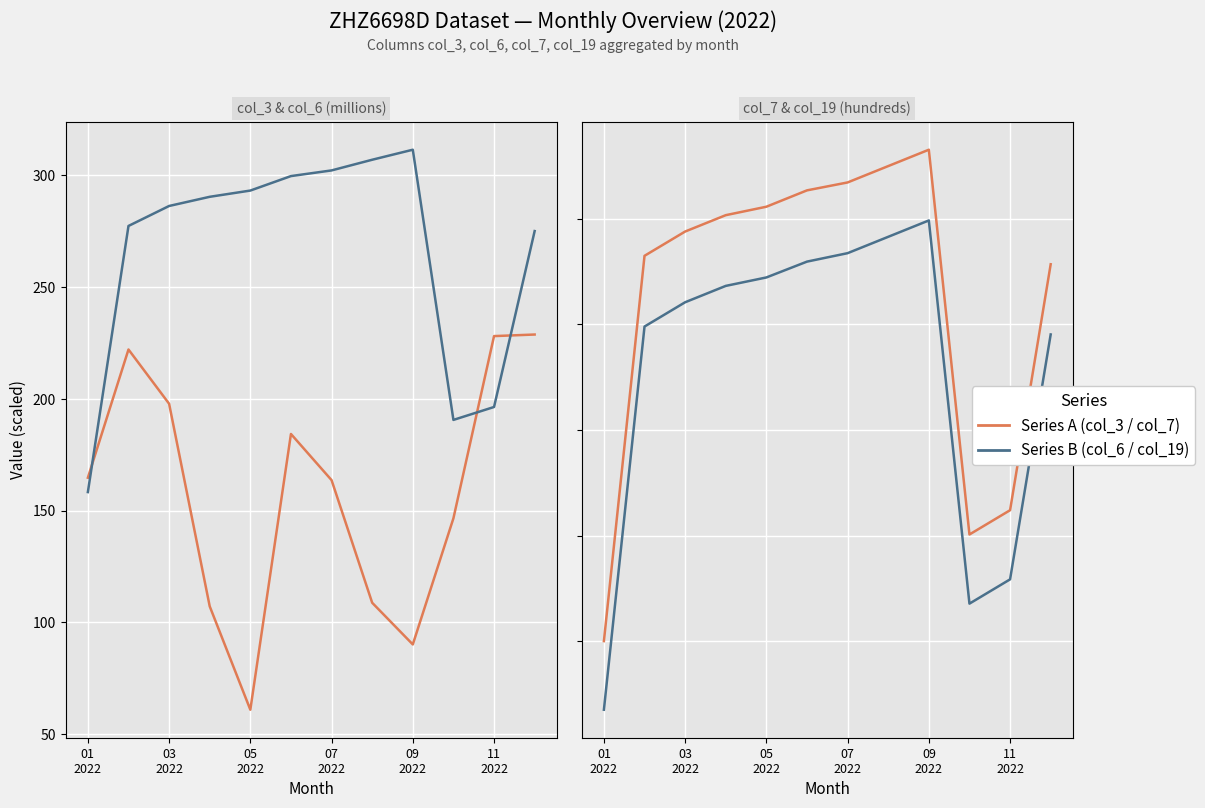

What is the minimum value shown in the chart?

61.0